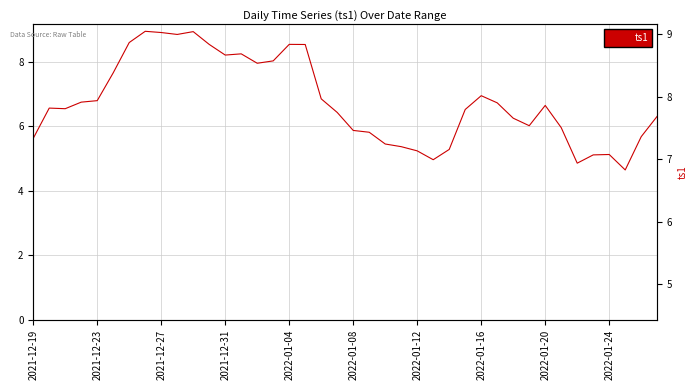

How many lines are shown in the chart?

1